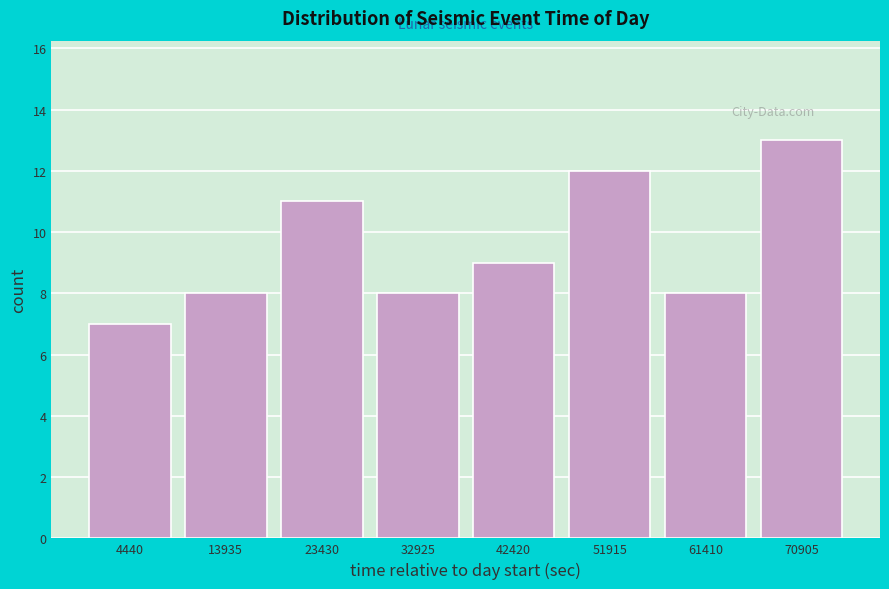

Reading left to right, transcribe all the data shown in this chart.

7	8	11	8	9	12	8	13